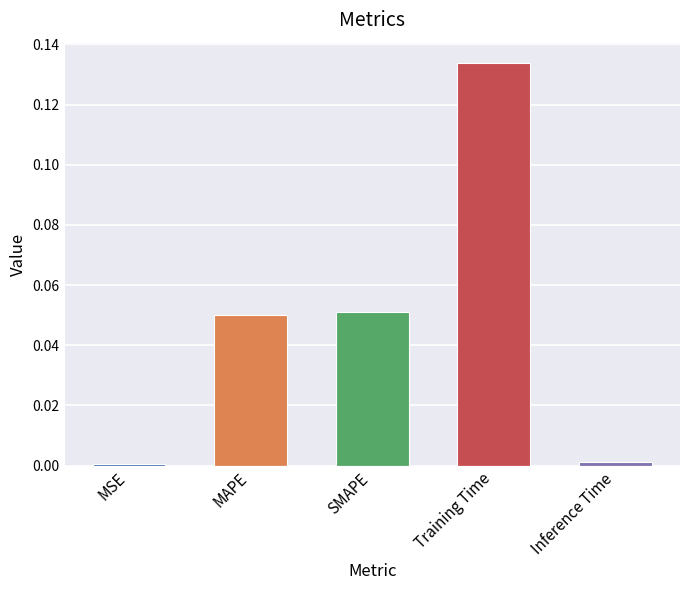

The chart shows a value of 0.2 at Training Time. True or false?

False